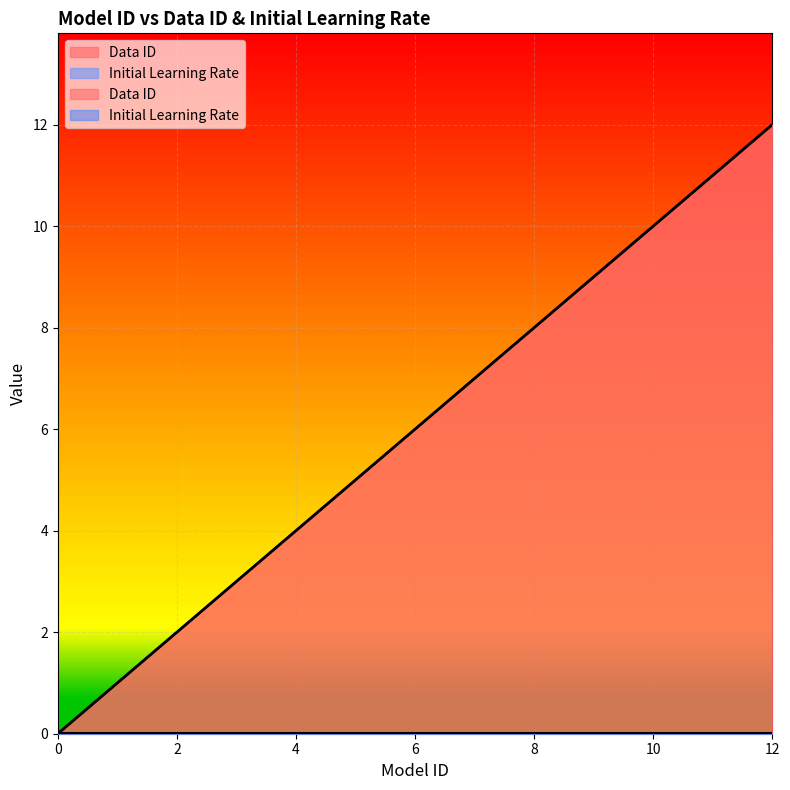

List the labels in order of value, largest first.

12, 11, 10, 9, 8, 7, 6, 5, 4, 3, 2, 1, 0